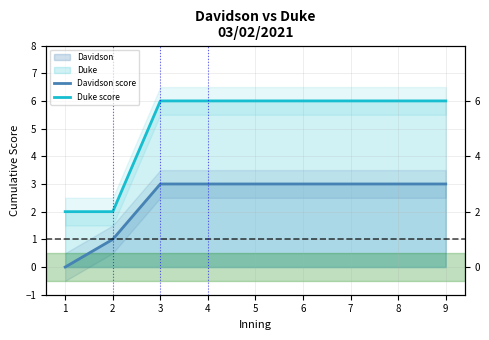

At which category does the chart reach its minimum across all series?

1